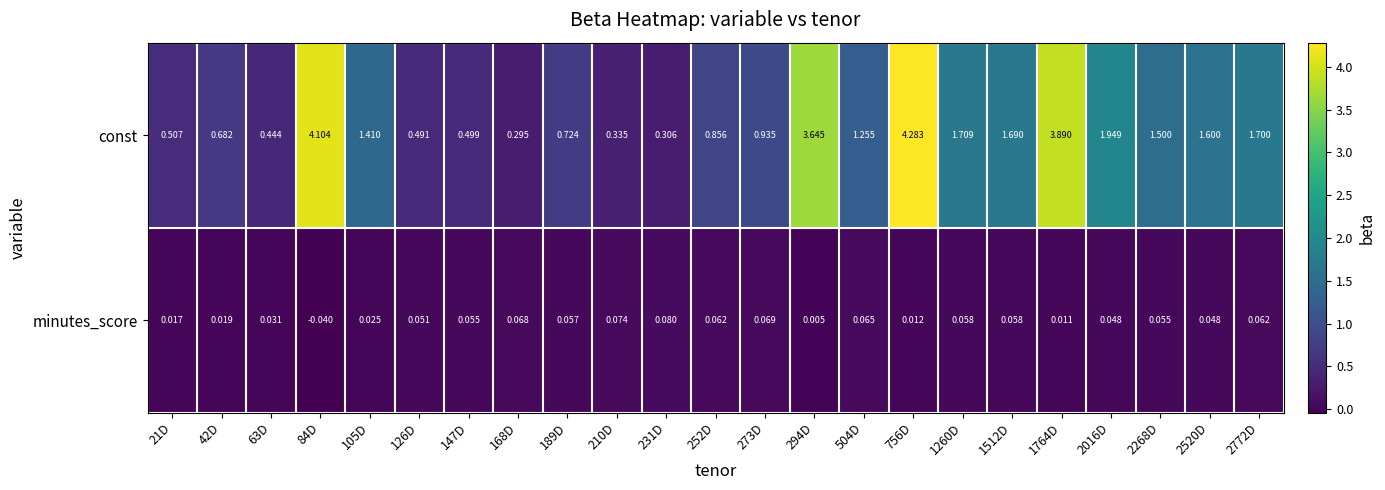

Is the value of const at 1764D greater than the value of minutes_score at 294D?

Yes